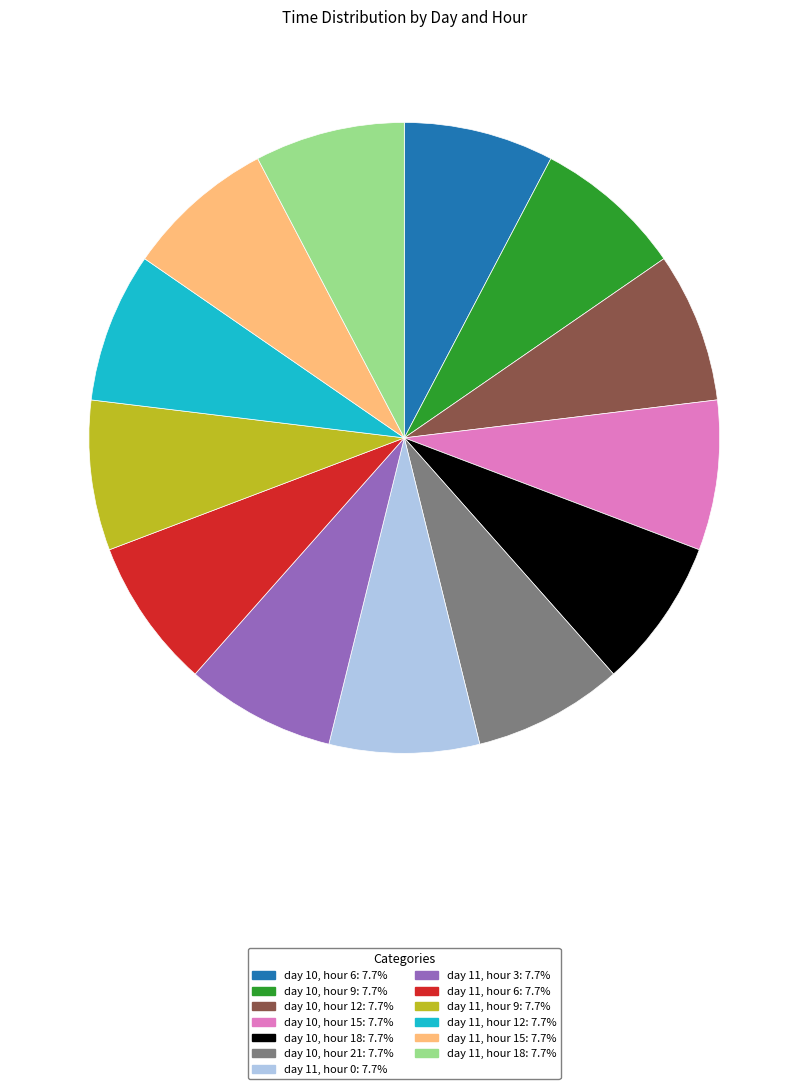

What is the ratio of the value at day 11, hour 9 to the value at day 10, hour 21?

1.0